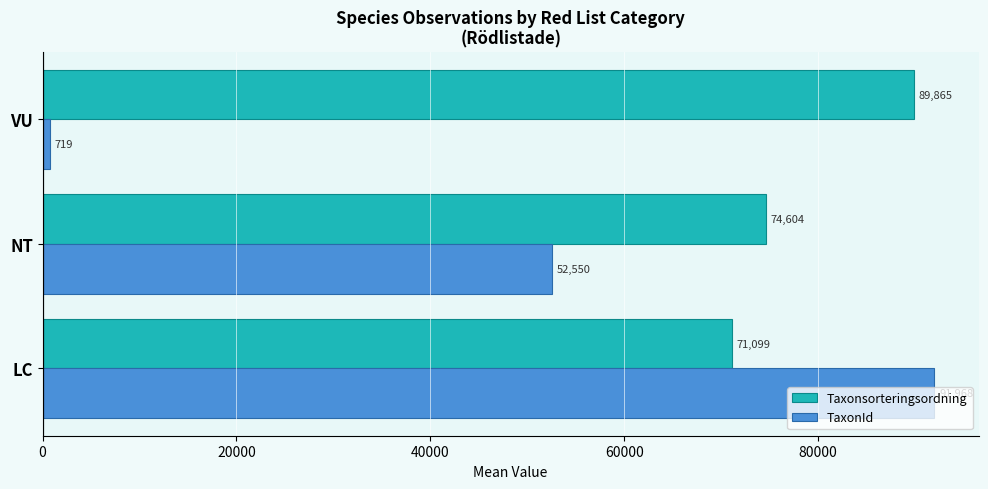

Which label corresponds to the smallest value in the chart?

VU